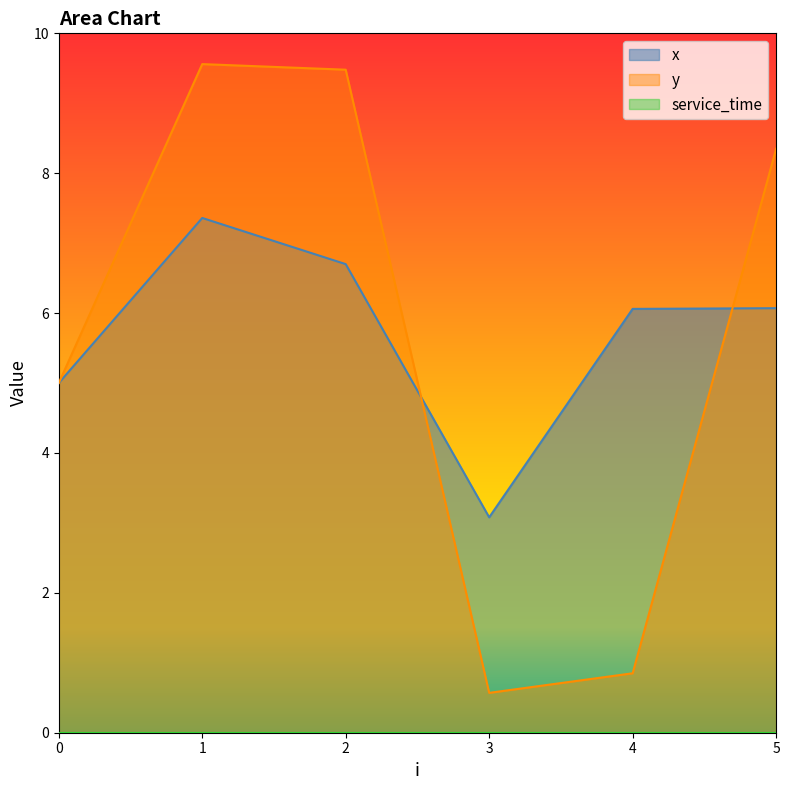

What is the value of the y point at the 5th from the left?

0.8